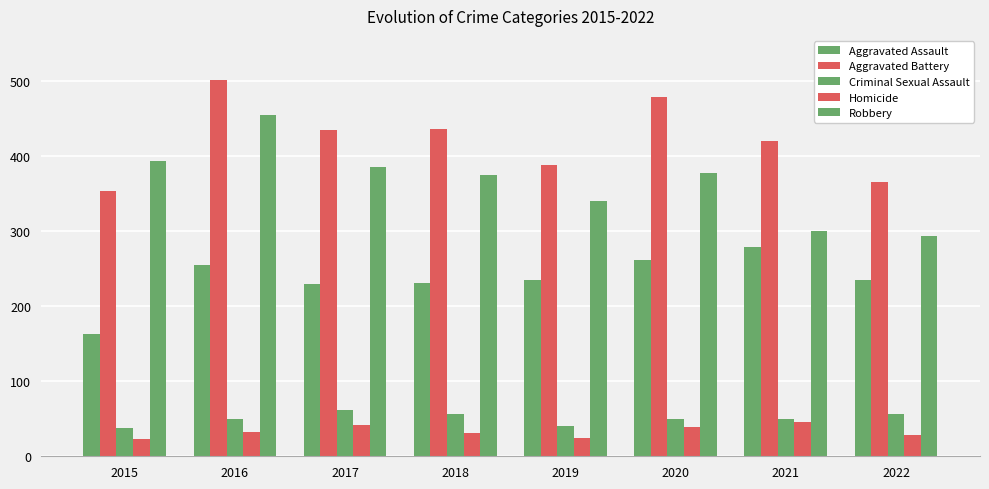

Rank the series by their maximum value, from highest to lowest.

Aggravated Battery, Robbery, Aggravated Assault, Criminal Sexual Assault, Homicide